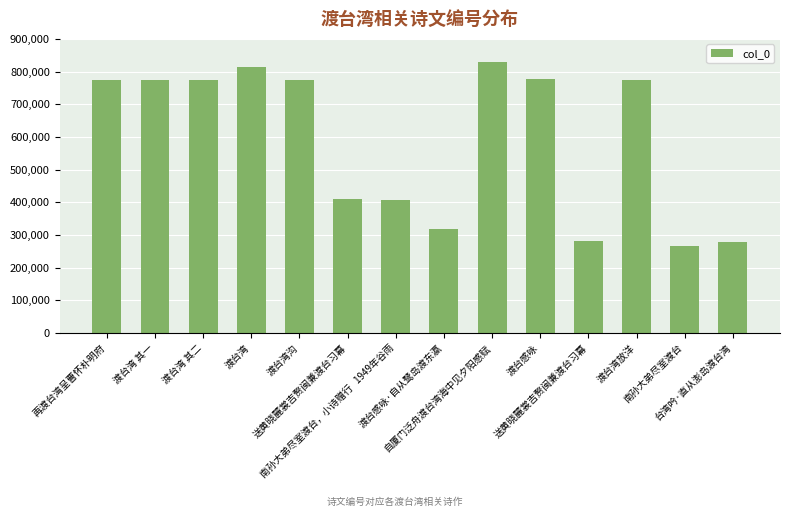

How many series are shown in this chart?

1